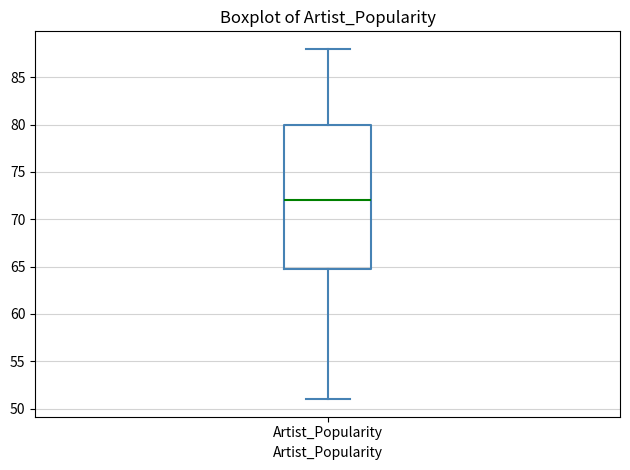

Transcribe this box plot: give where the median line is, the range the box spans, and where the two whiskers end, as read against the y-axis. The values are not printed on the chart, so give them approximately, as read against the axis.

median 72, box 65 to 80, whiskers 51 to 88